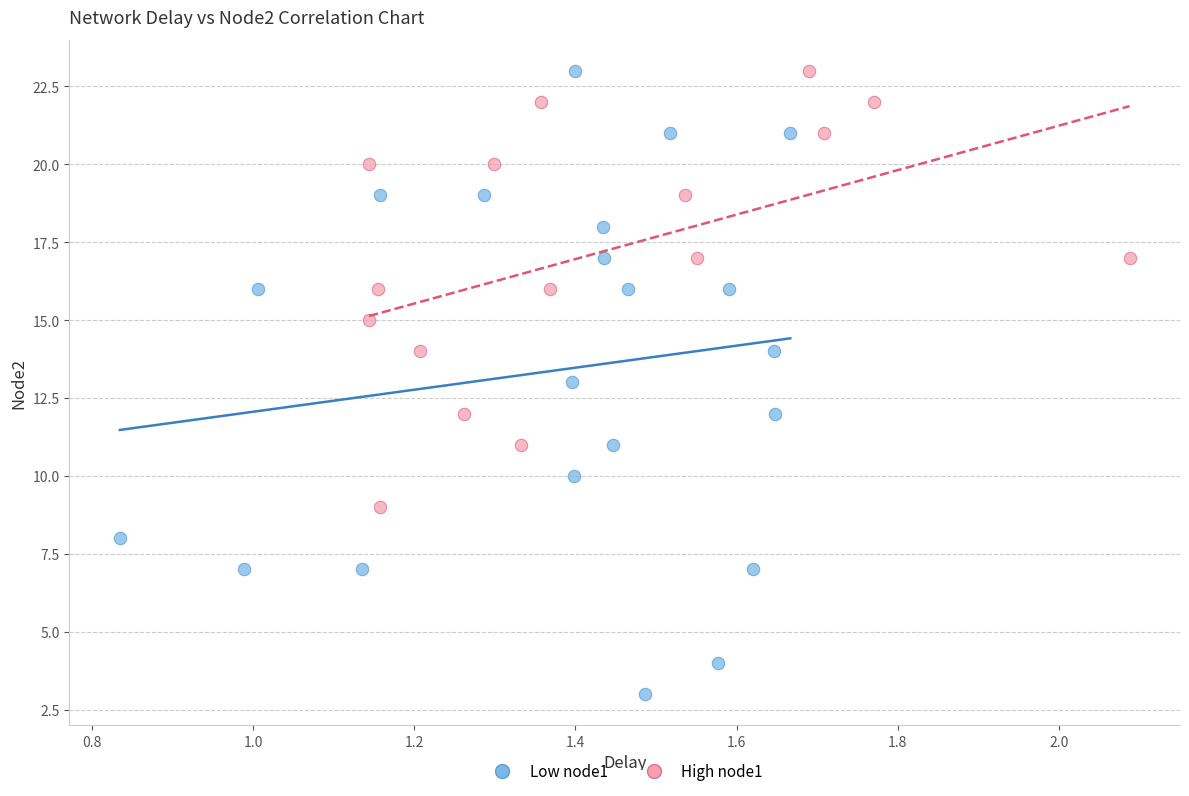

Which series reaches the minimum Y coordinate?

Low node1